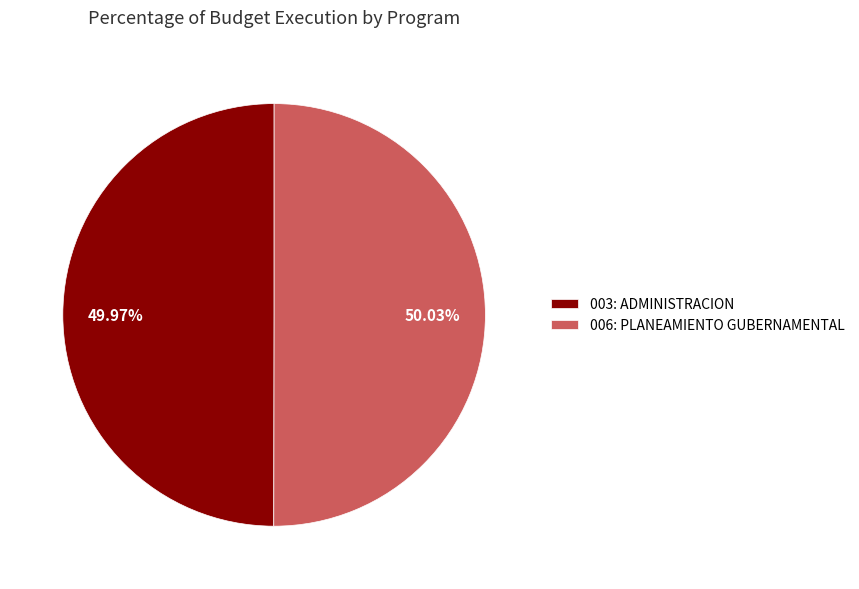

Approximately how many times larger is the value at 003: ADMINISTRACION compared to 006: PLANEAMIENTO GUBERNAMENTAL?

1.0